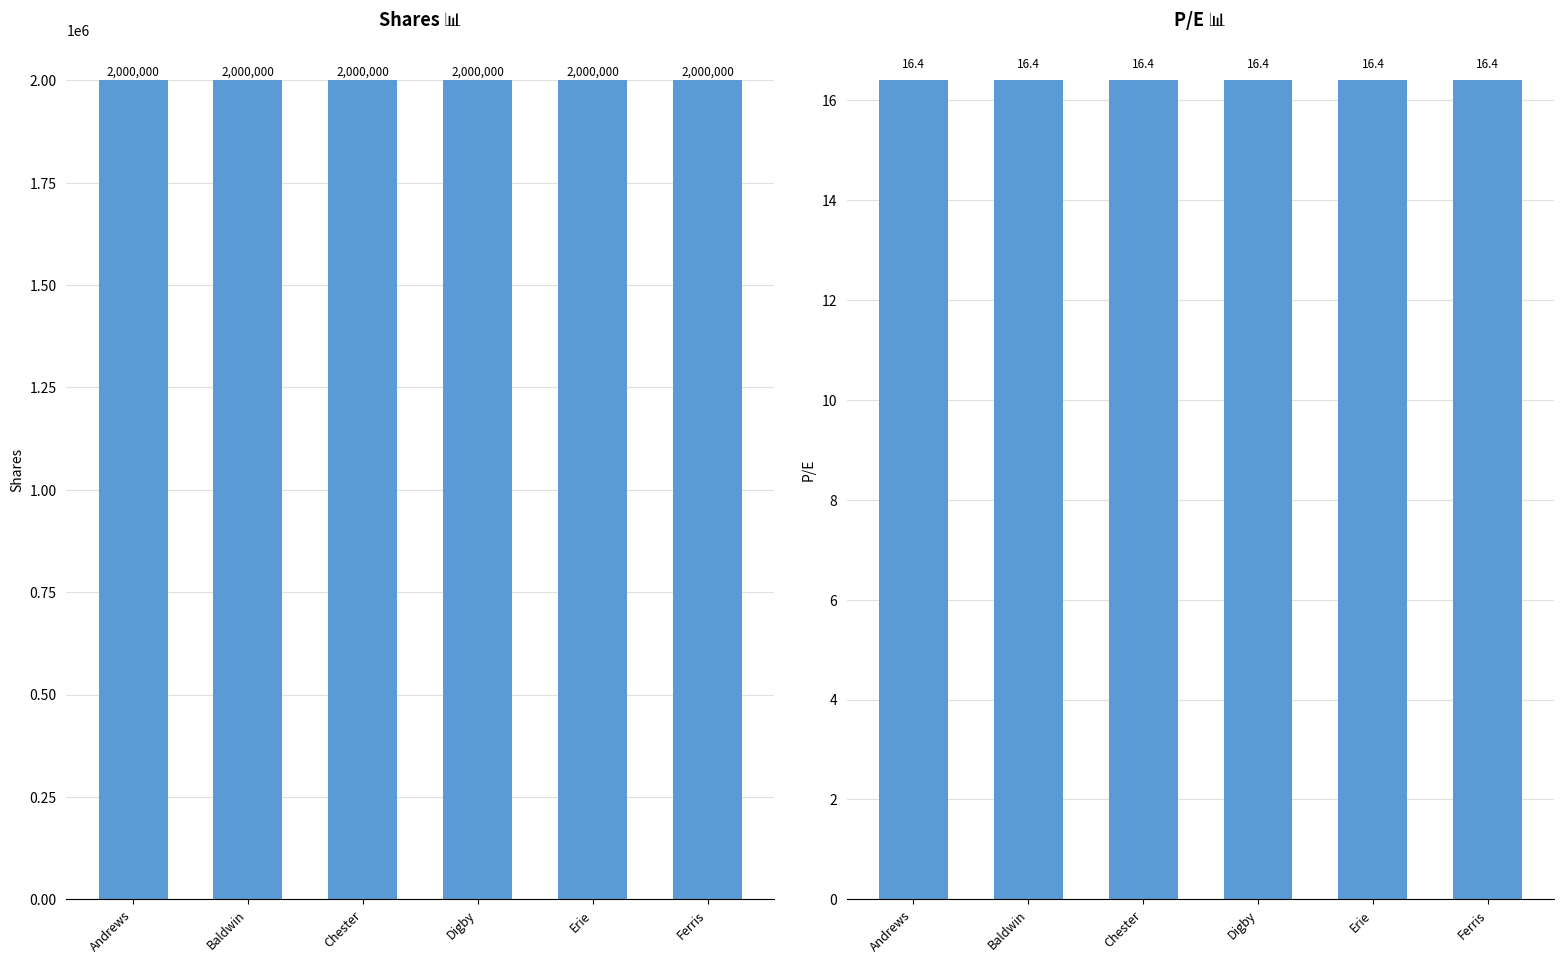

List the series in order of their peak value, highest first.

Shares, P/E